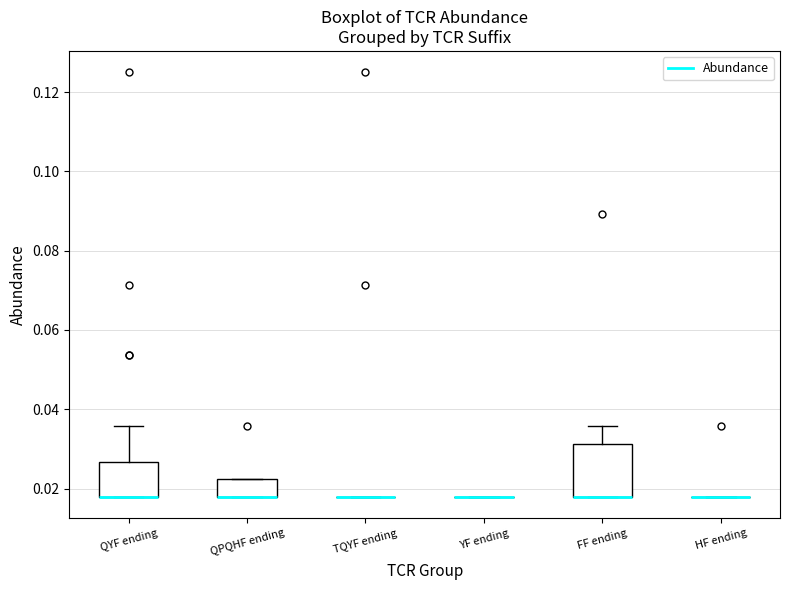

Reading left to right, transcribe this box plot: for each box, give where its median line is, the range the box spans, and where its two whiskers end, as read against the y-axis. The values are not printed on the chart, so give them approximately, as read against the axis.

QYF ending: median 0.018 (drawn on the box's lower edge), box 0.018 to 0.026, whiskers 0.018 to 0.036
QPQHF ending: median 0.018 (drawn on the box's lower edge), box 0.018 to 0.022, whiskers 0.018 to 0.022
TQYF ending: box collapsed to a line at 0.018, whiskers 0.018 to 0.018
YF ending: box collapsed to a line at 0.018, whiskers 0.018 to 0.018
FF ending: median 0.018 (drawn on the box's lower edge), box 0.018 to 0.032, whiskers 0.018 to 0.036
HF ending: box collapsed to a line at 0.018, whiskers 0.018 to 0.018